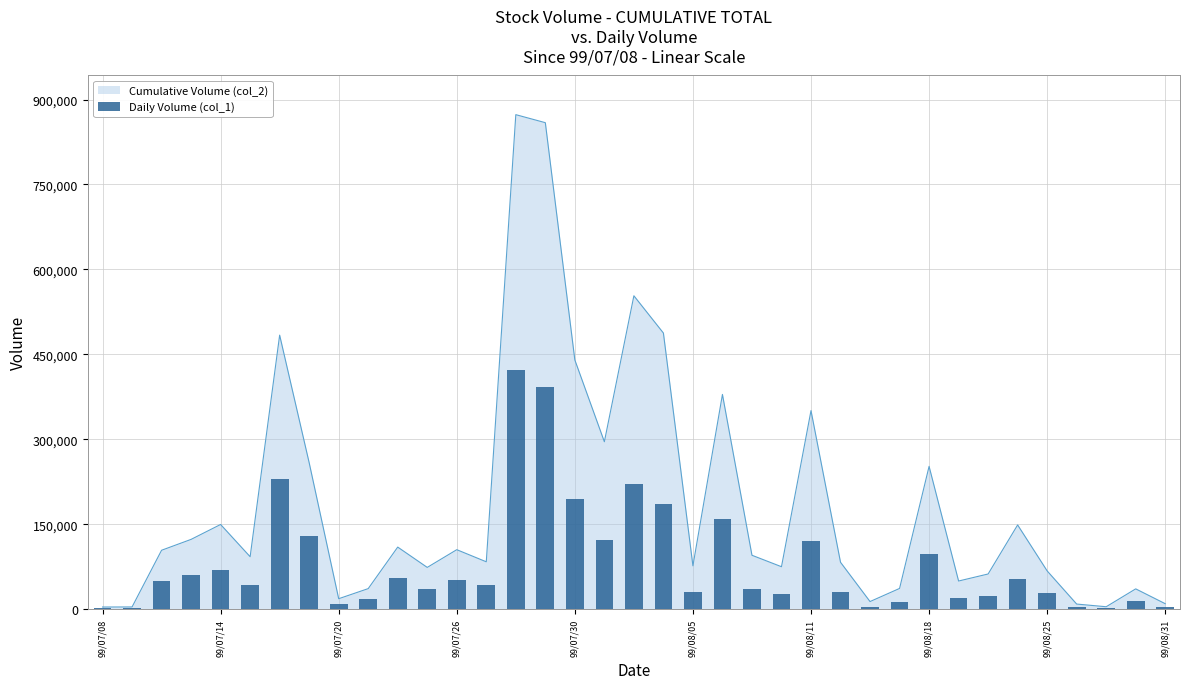

Reading left to right, list all the values displayed in this chart.

2000	2000	50000	60000	70000	43000	230000	129000	9000	18000	55000	36000	51000	43000	423000	392000	195000	122000	221000	186000	30000	160000	36000	27000	120000	30000	5000	13000	97000	20000	23000	54000	28000	4000	2000	14000	4000